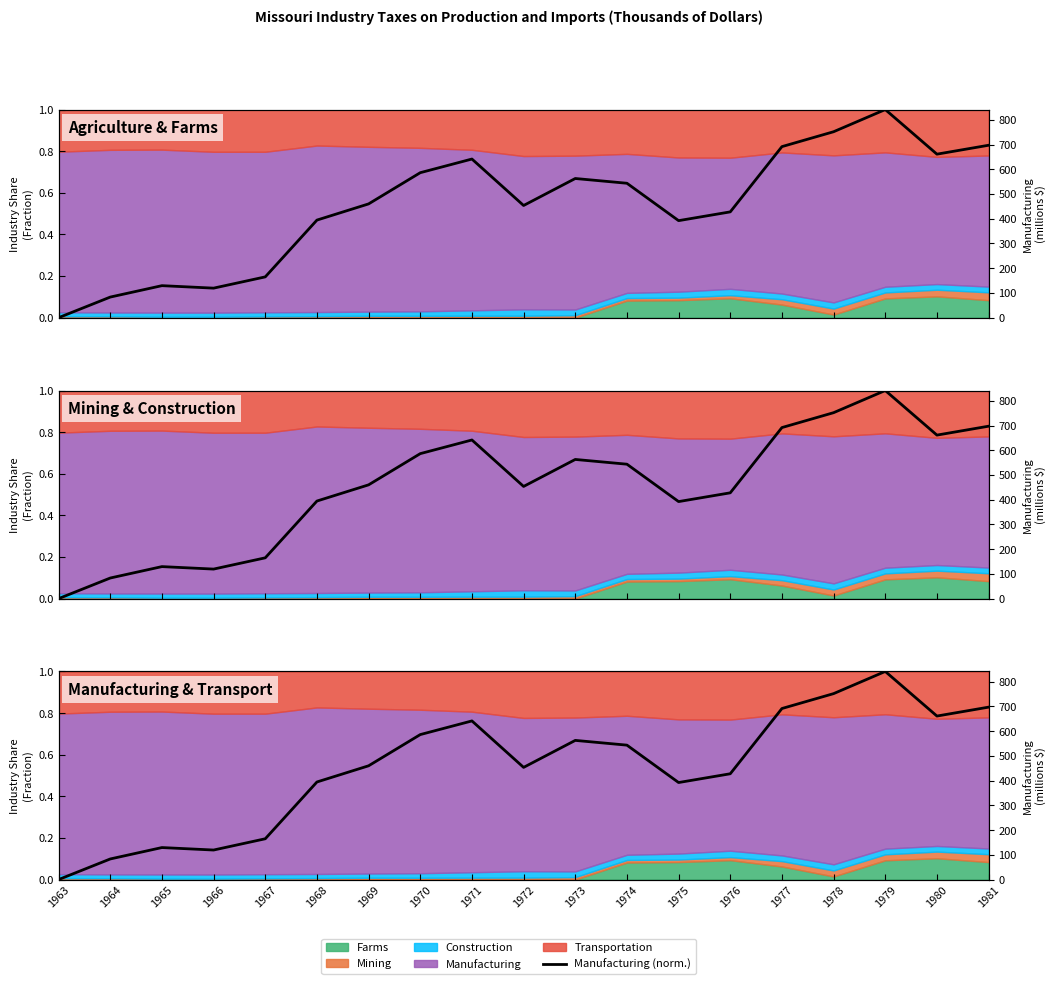

What is the value of the 7th point from the left?

0.5